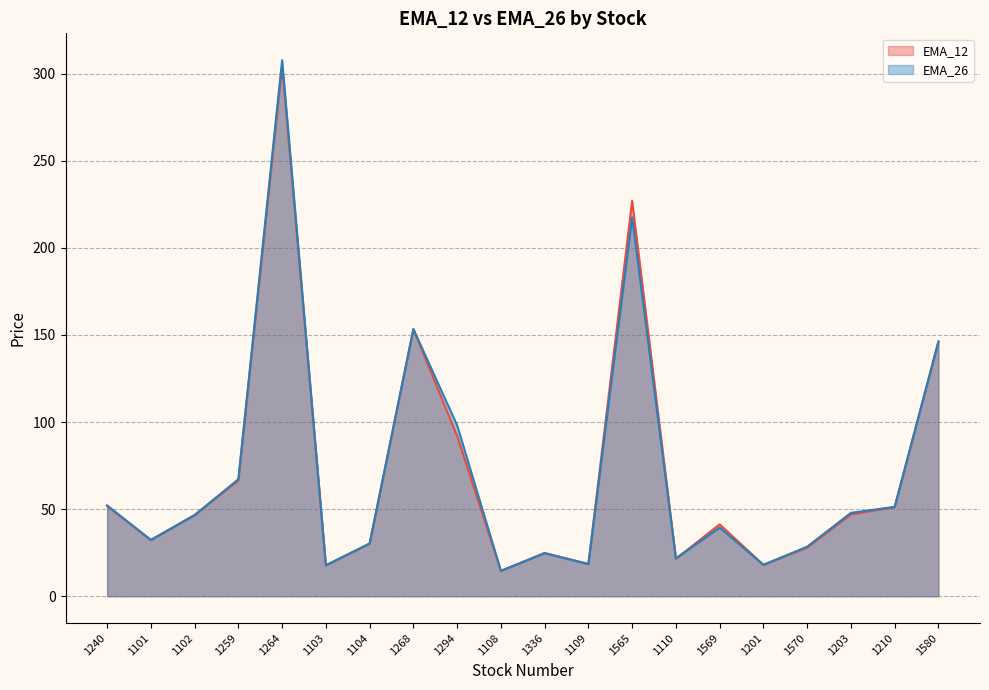

Is it true that EMA_26 equals 477.0 at 1264?

False